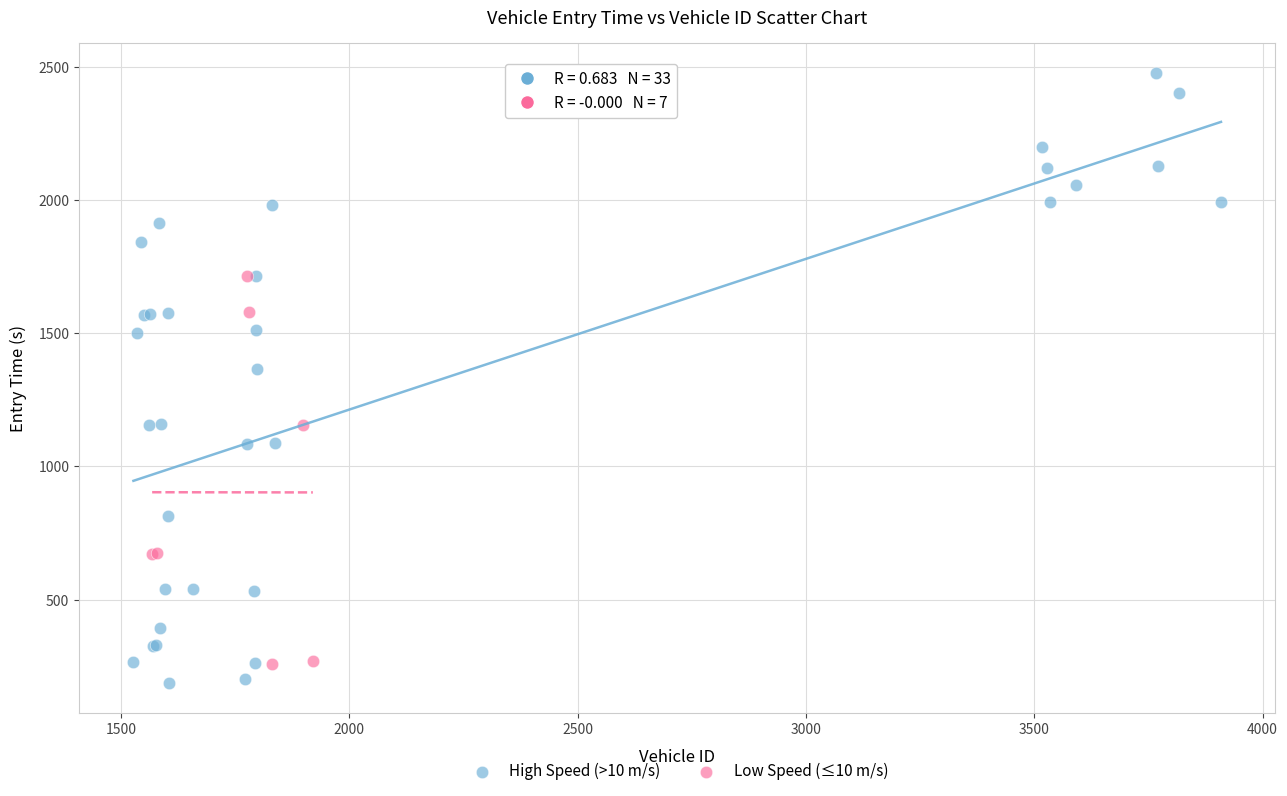

Which series reaches the maximum Y coordinate?

High Speed (>10 m/s)